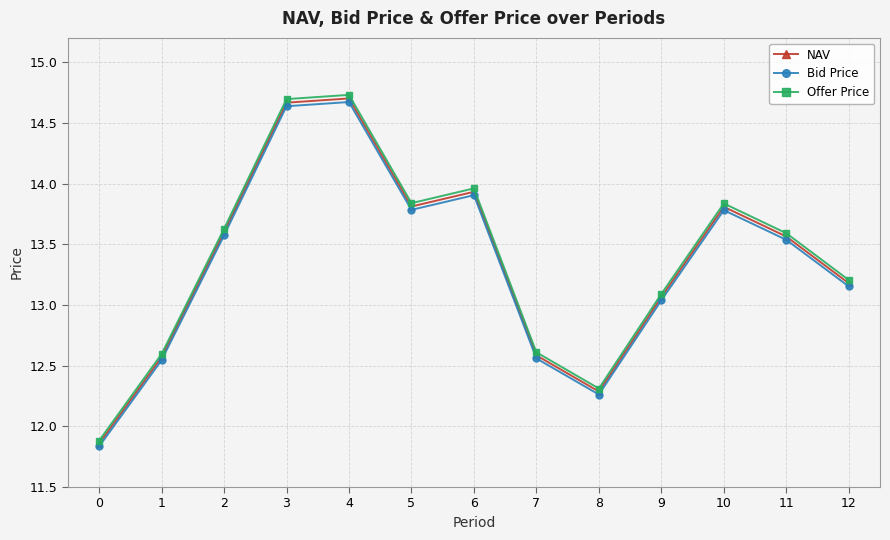

What is the total value across all series at 1?

37.7